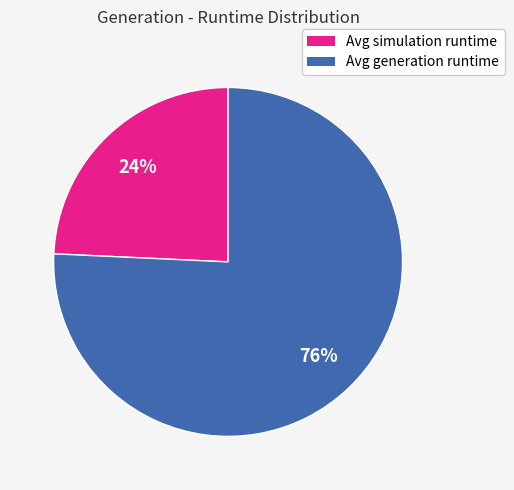

How many slices are in this pie chart?

2